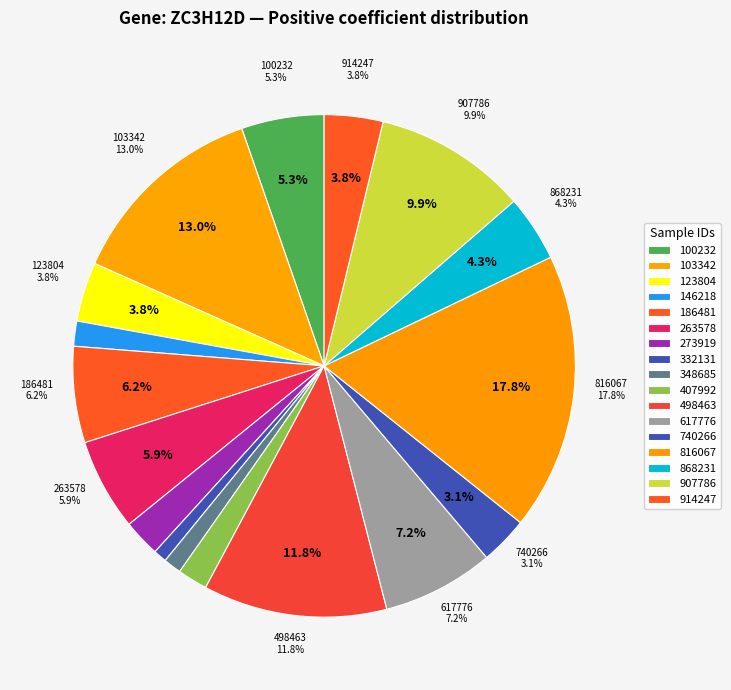

True or false: 407992 accounts for 1% of the total.

False